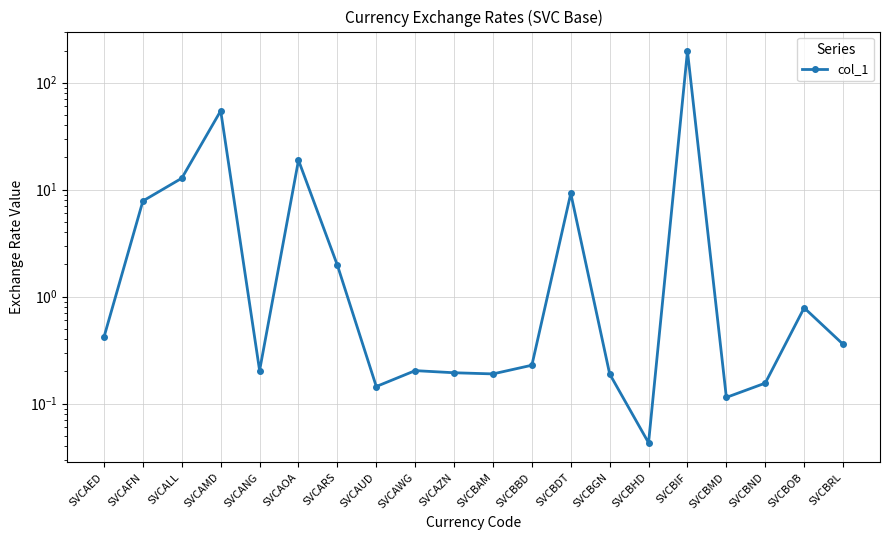

At which label is the value closest to 98?

SVCAMD